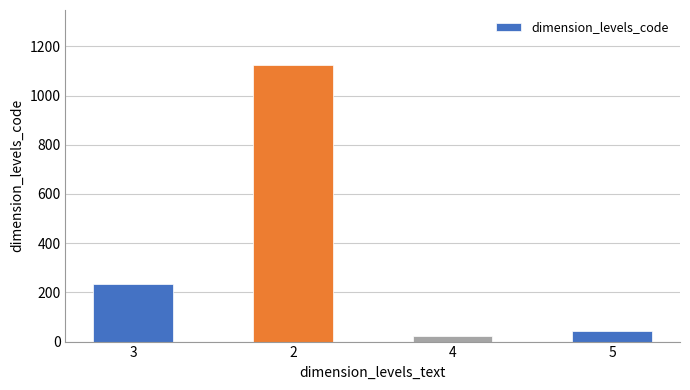

What is the label of the 1st bar from the left?

3